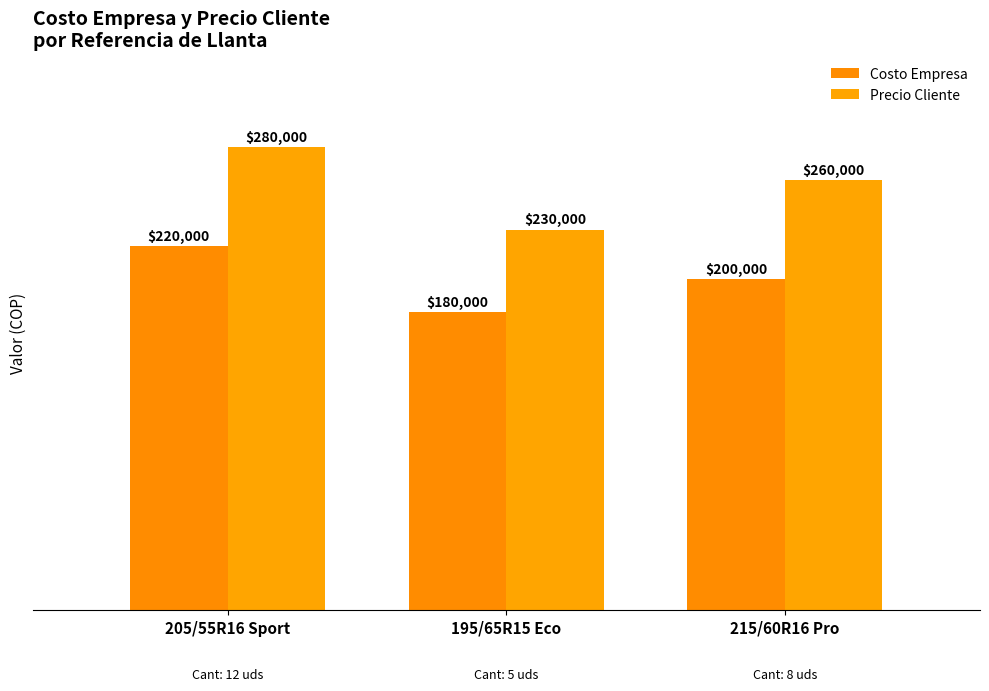

How many bars are there in each group?

2